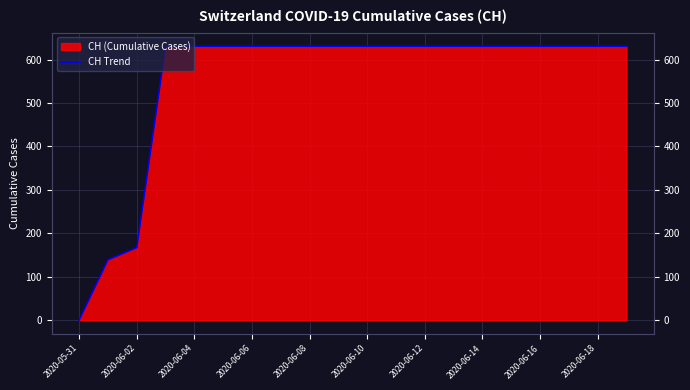

What is the sum of all values?

11033